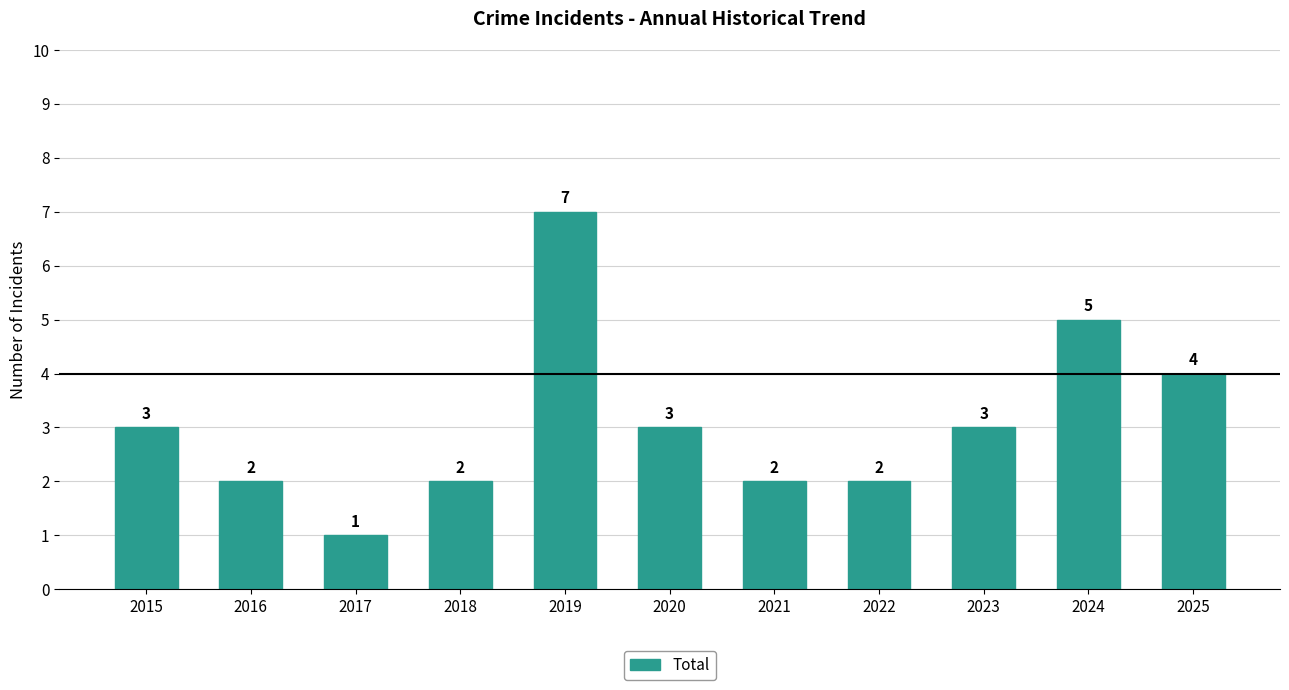

The chart shows a value of 3 at 2022. True or false?

False